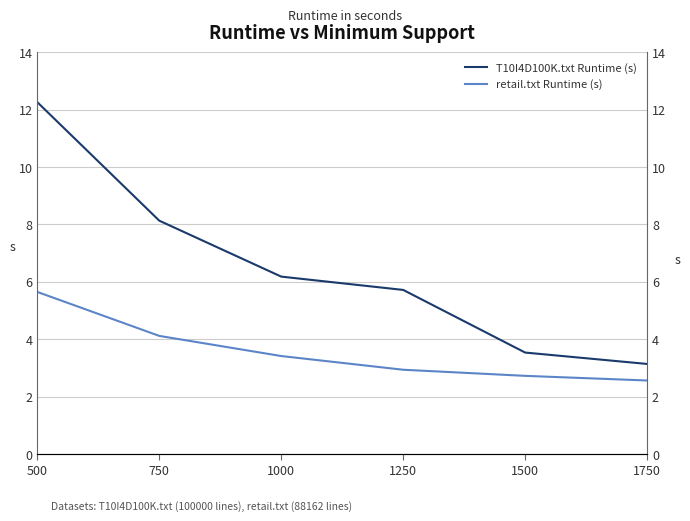

True or false: T10I4D100K.txt Runtime (s) and retail.txt Runtime (s) cross at least once.

False